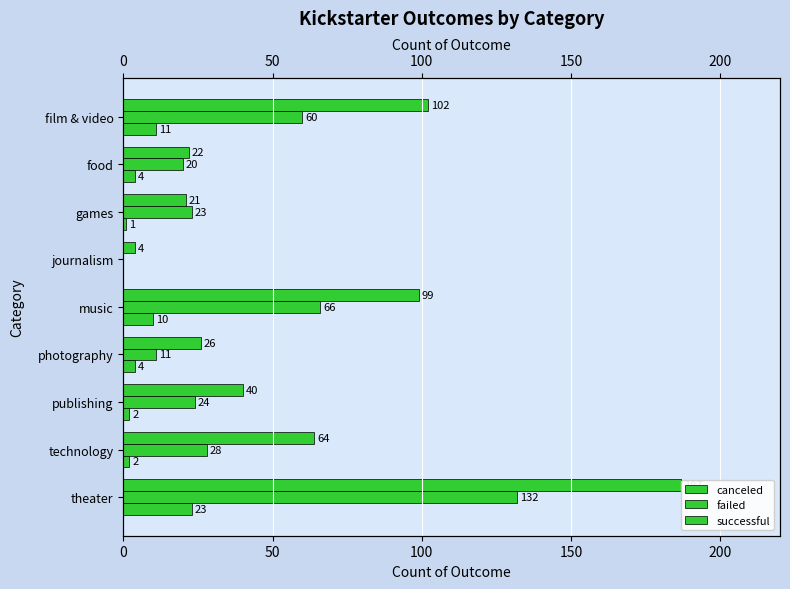

Reading left to right, what are all the values shown in this chart?

canceled: 11	4	1	0	10	4	2	2	23
failed: 60	20	23	0	66	11	24	28	132
successful: 102	22	21	4	99	26	40	64	187